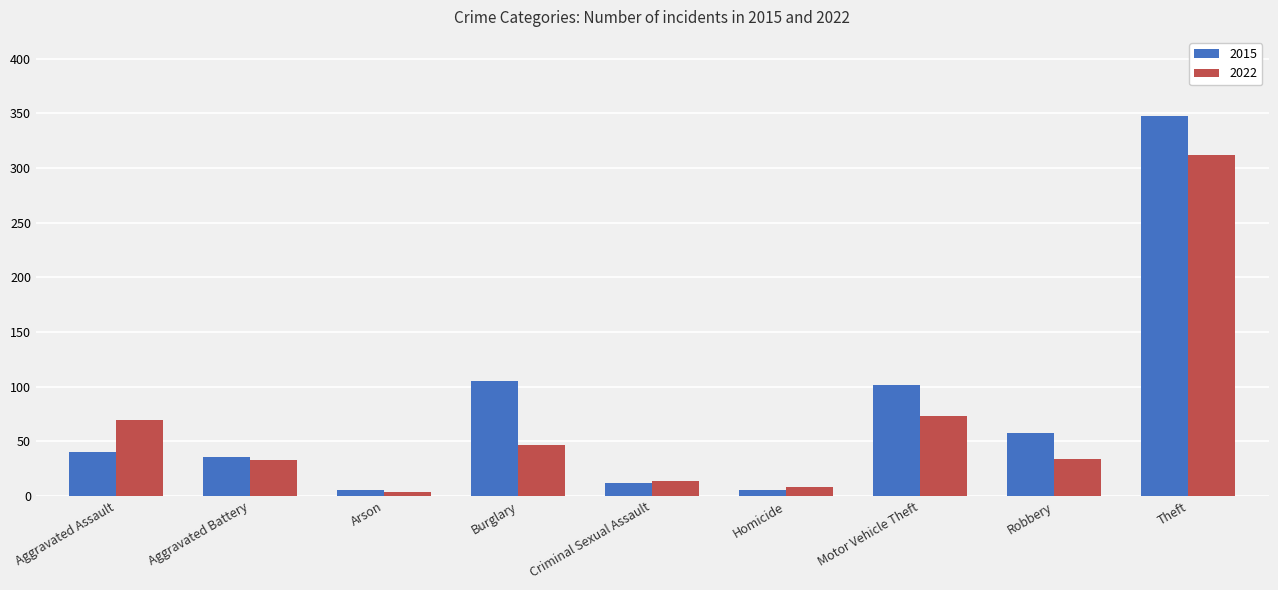

What is the label of the 3rd bar from the left?

Arson